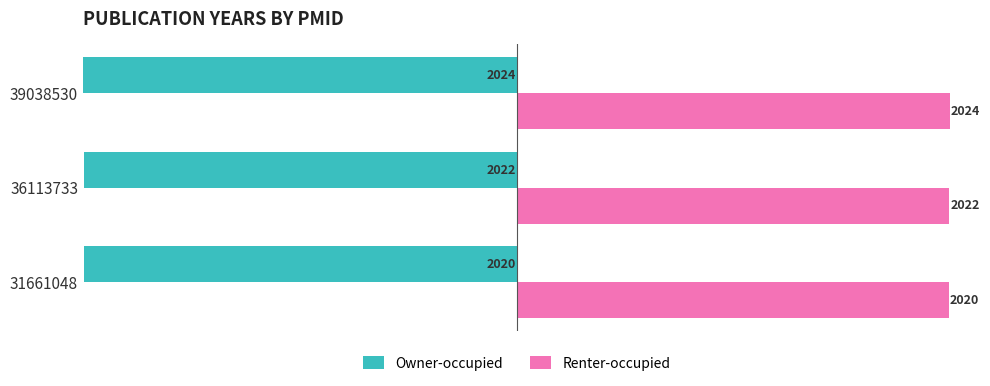

What is the difference between the highest and lowest values at 31661048?

4040